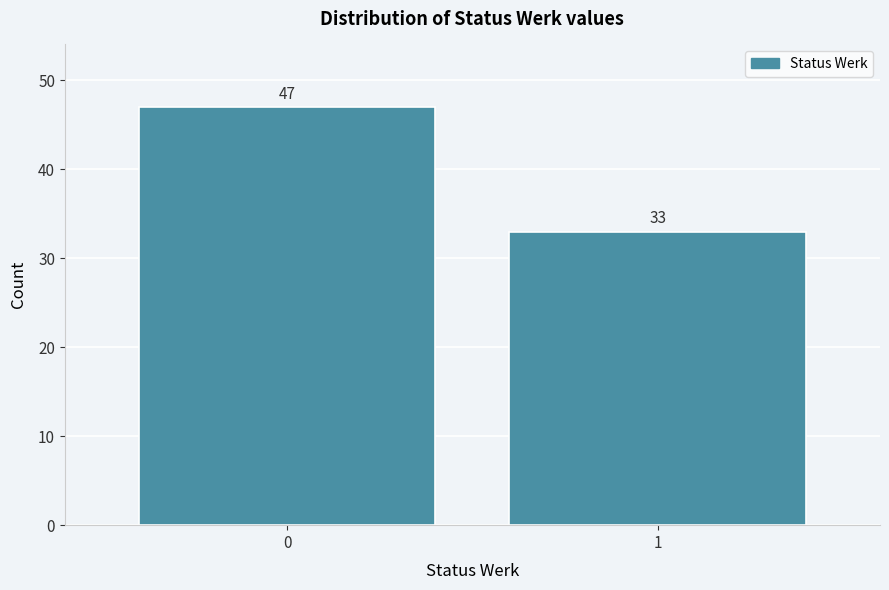

Reading left to right, transcribe all the data shown in this chart.

0=47	1=33